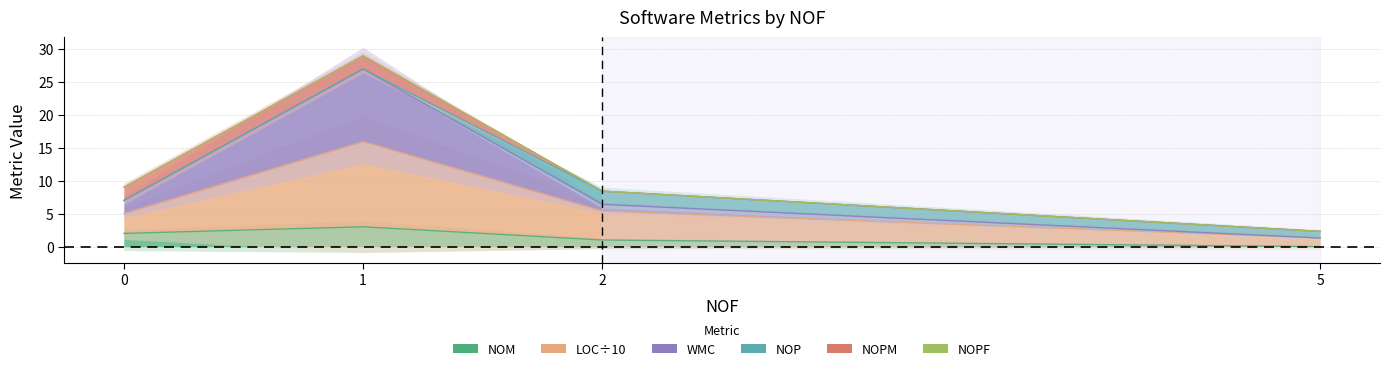

What is the average value of the WMC series?

10.4